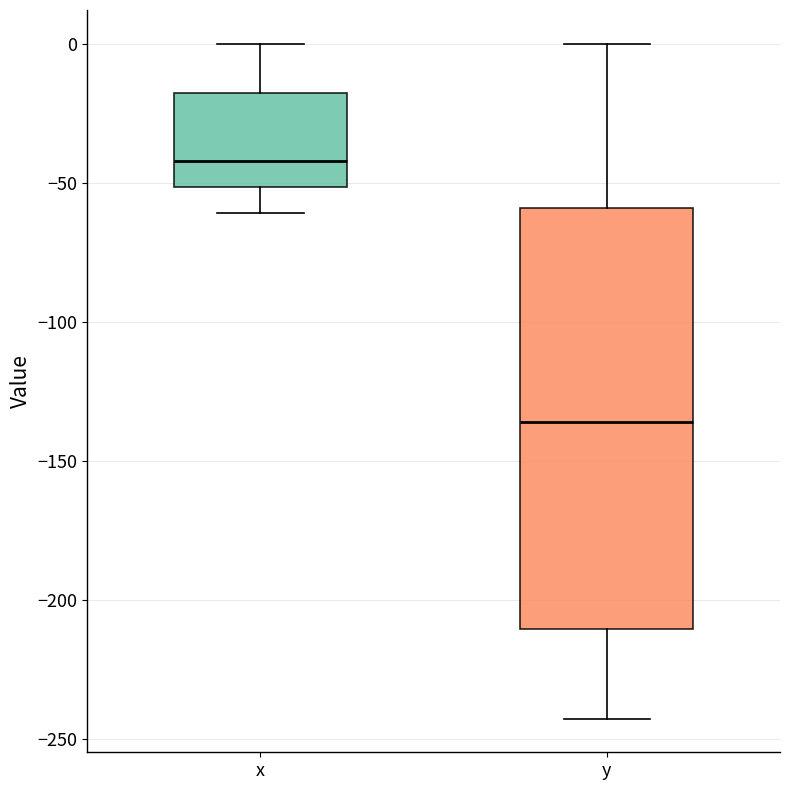

Where does the lower whisker of the box for y end on the y-axis? The values are not printed on the chart, so give them approximately, as read against the axis.

-240